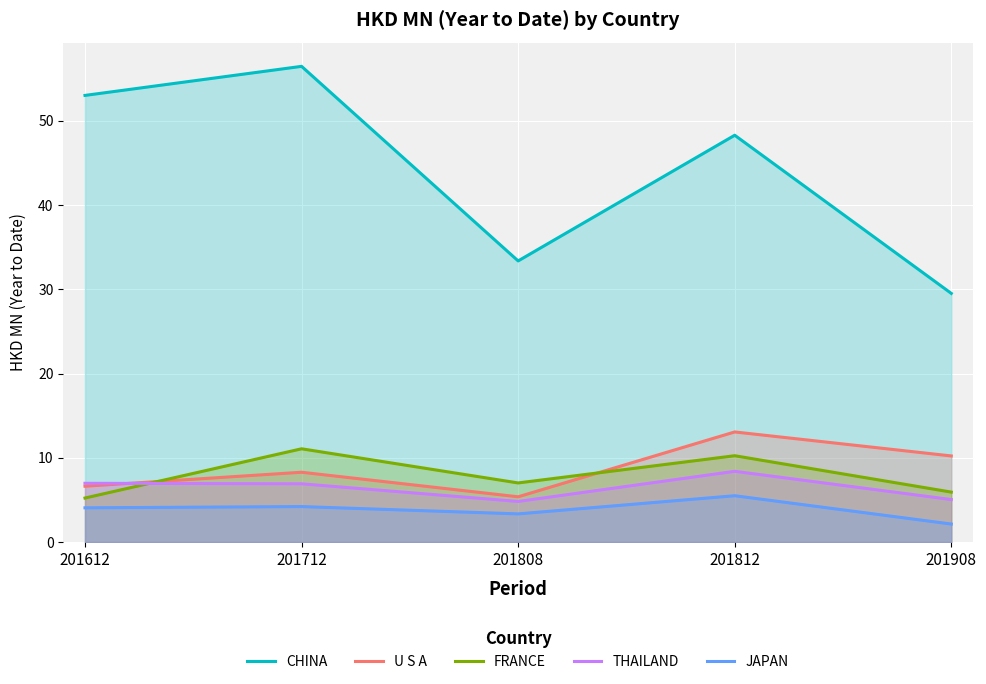

What is the spread (max minus min) of values at 201812?

42.8